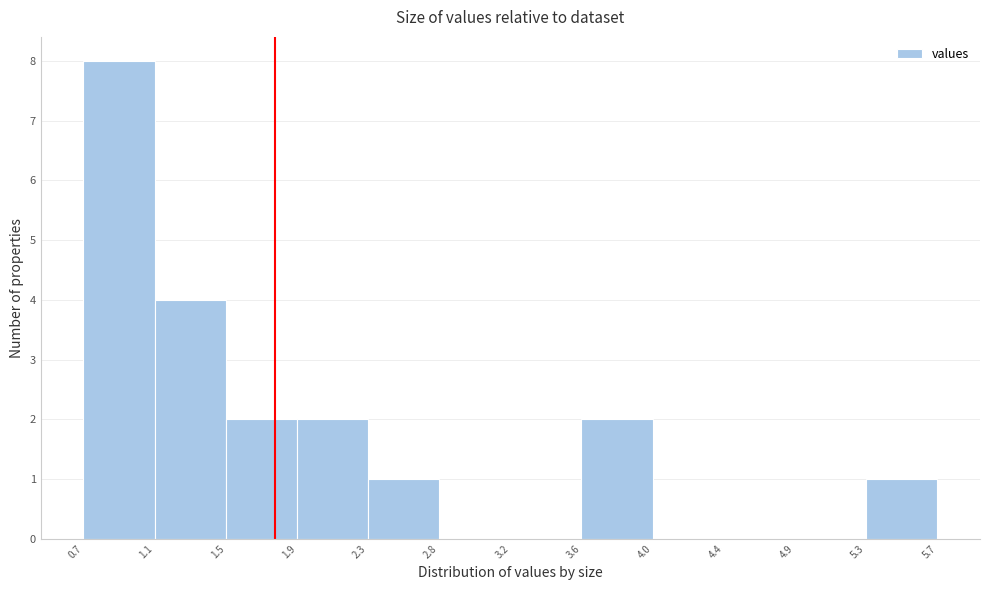

What is the height of the bar covering 0.7 to 1.1 on the x-axis? The values are not printed on the chart, so give them approximately, as read against the axis.

8